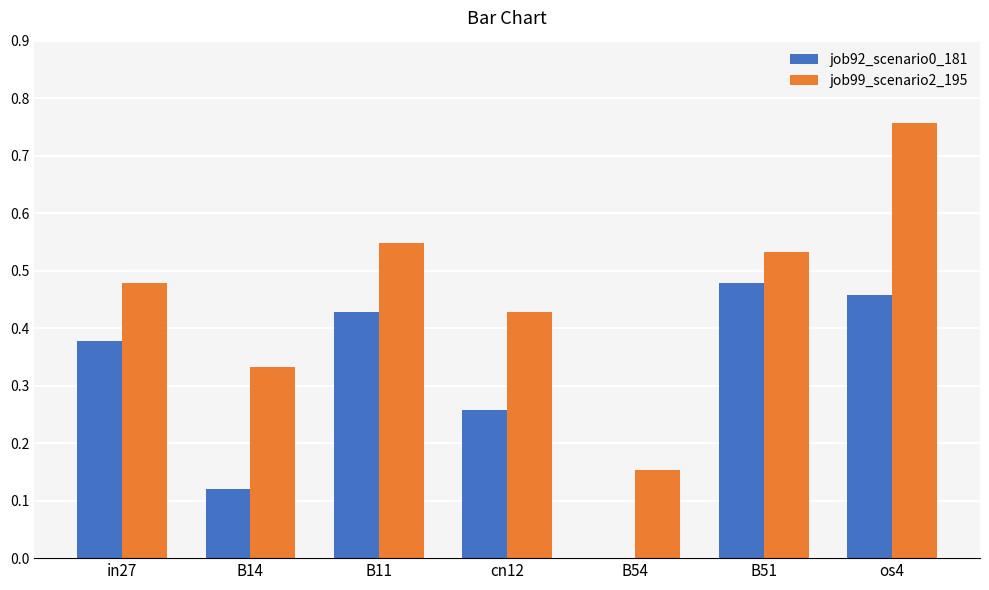

Does the chart contain stacked bars?

No